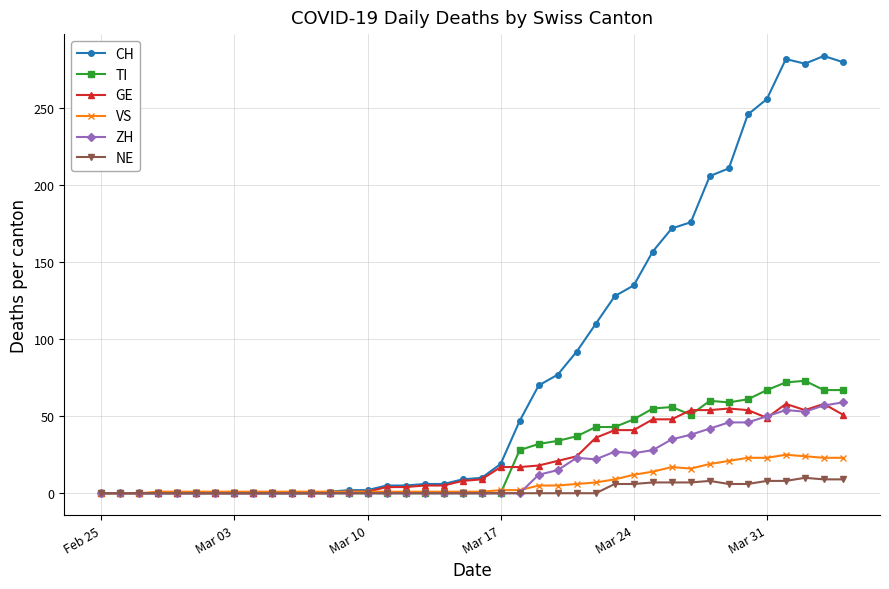

True or false: GE has more than 2 points higher than both neighbors.

True